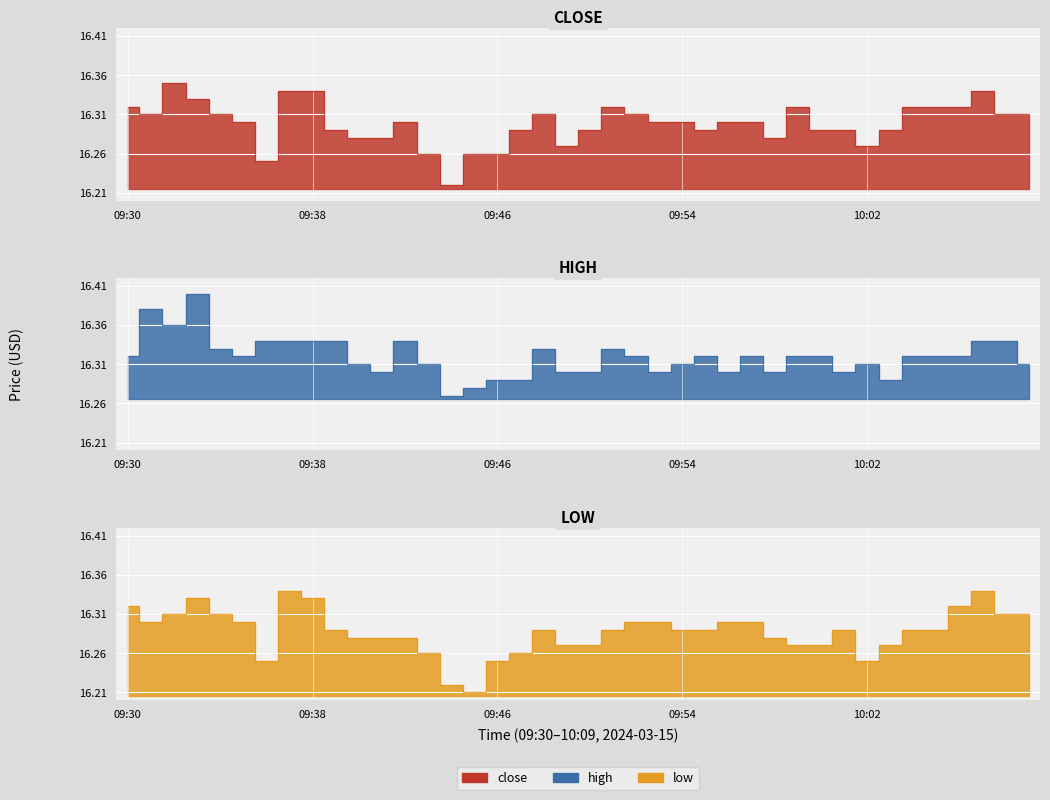

List the labels in order of close value, smallest first.

09:44, 09:36, 09:43, 09:45, 09:46, 09:49, 10:02, 09:40, 09:41, 09:58, 09:39, 09:47, 09:50, 09:55, 10:00, 10:01, 10:03, 09:35, 09:42, 09:53, 09:54, 09:56, 09:57, 09:31, 09:34, 09:48, 09:52, 10:08, 10:09, 09:30, 09:51, 09:59, 10:04, 10:05, 10:06, 09:33, 09:37, 09:38, 10:07, 09:32